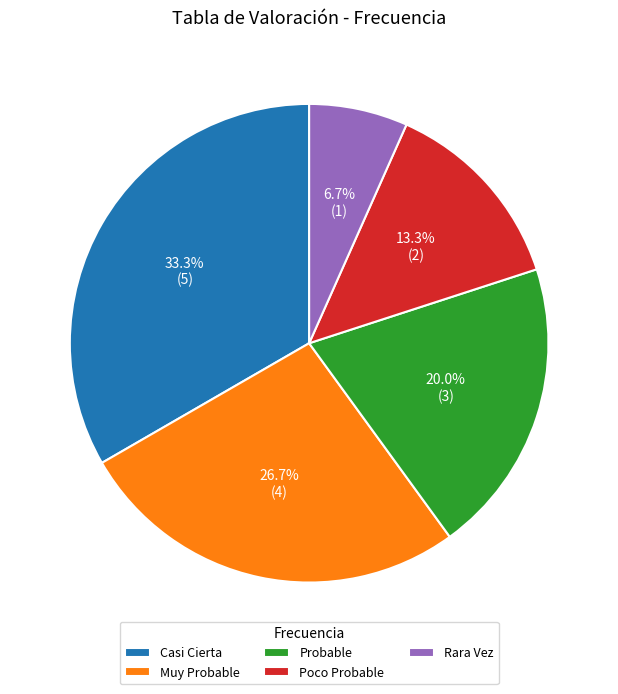

To the nearest percent, what percentage of the pie is Probable?

20%